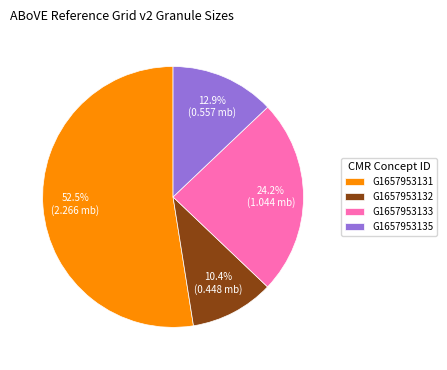

Rank the categories by value from lowest to highest.

G1657953132, G1657953135, G1657953133, G1657953131